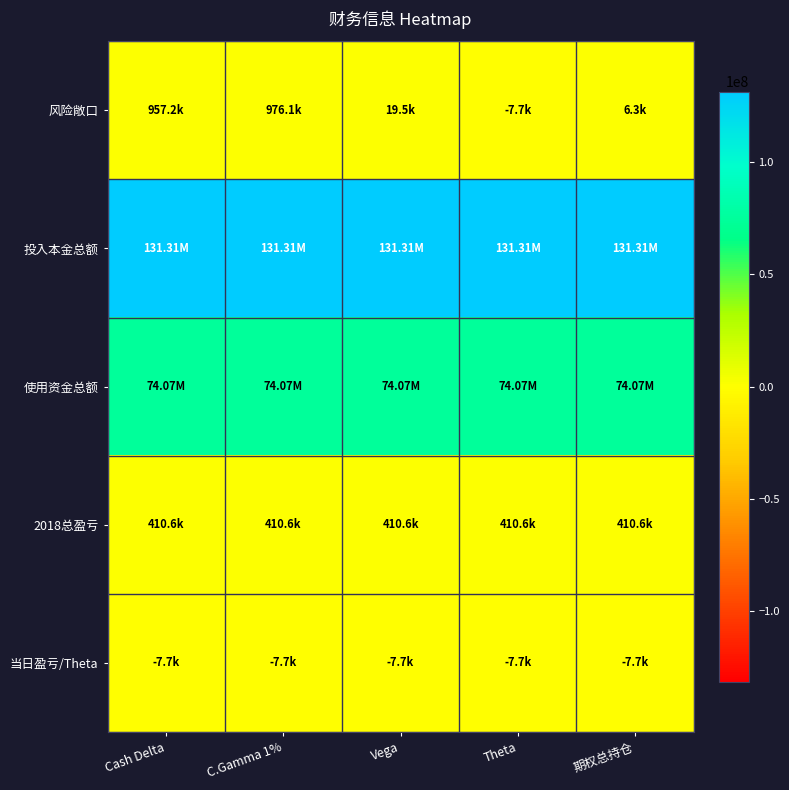

Reading left to right, what are all the values shown in this chart?

风险敞口: Cash Delta=957246	C.Gamma 1%=976139	Vega=19488	Theta=-7707	期权总持仓=6278
投入本金总额: Cash Delta=131310386	C.Gamma 1%=131310386	Vega=131310386	Theta=131310386	期权总持仓=131310386
使用资金总额: Cash Delta=74072950	C.Gamma 1%=74072950	Vega=74072950	Theta=74072950	期权总持仓=74072950
2018总盈亏: Cash Delta=410629	C.Gamma 1%=410629	Vega=410629	Theta=410629	期权总持仓=410629
当日盈亏/Theta: Cash Delta=-7707	C.Gamma 1%=-7707	Vega=-7707	Theta=-7707	期权总持仓=-7707